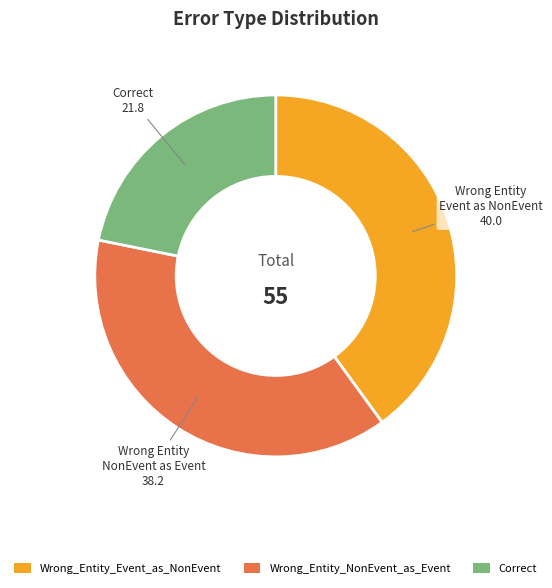

Rank the categories by value from highest to lowest.

Wrong_Entity_Event_as_NonEvent, Wrong_Entity_NonEvent_as_Event, Correct